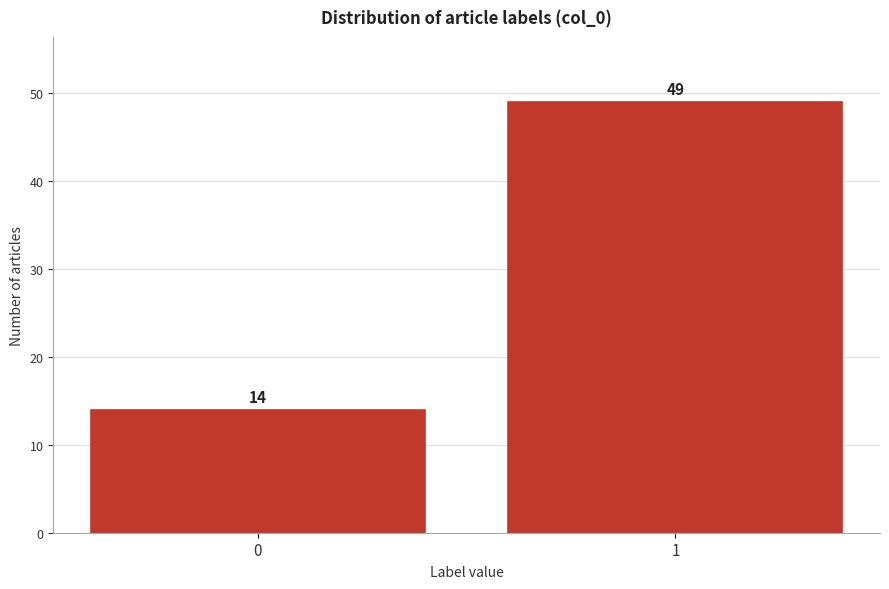

Reading right to left, extract all data points from this chart.

49	14